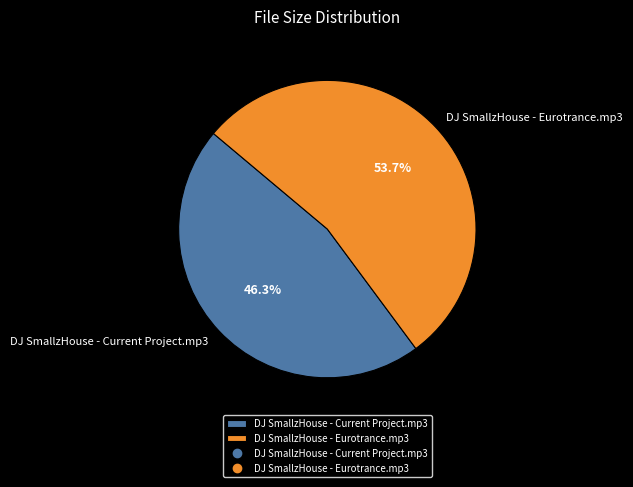

Does DJ SmallzHouse - Current Project.mp3 represent more than half of the total?

No